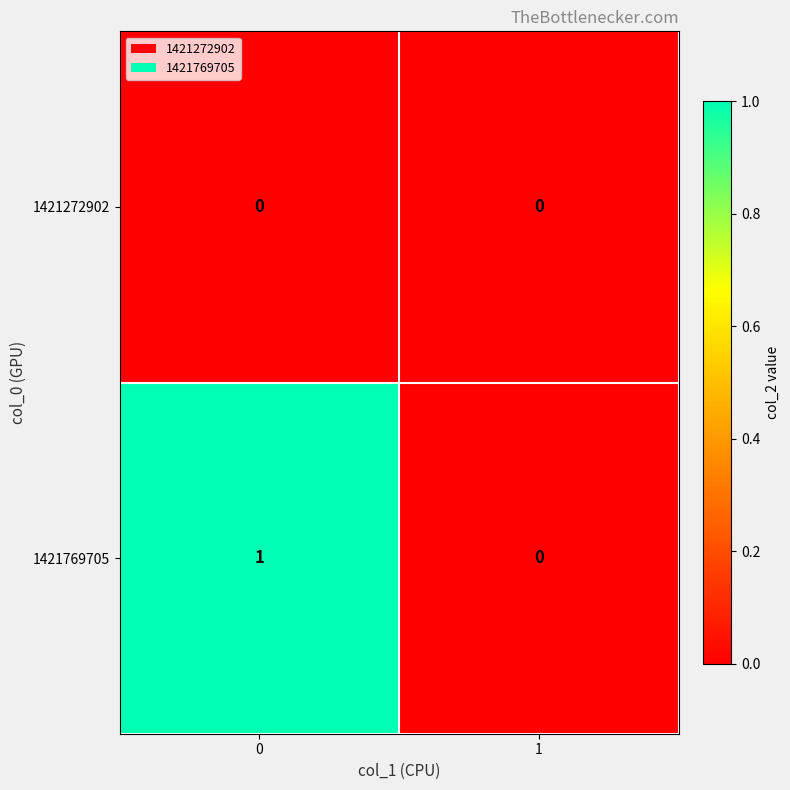

At 0, list the series in order from smallest to largest.

1421272902, 1421769705